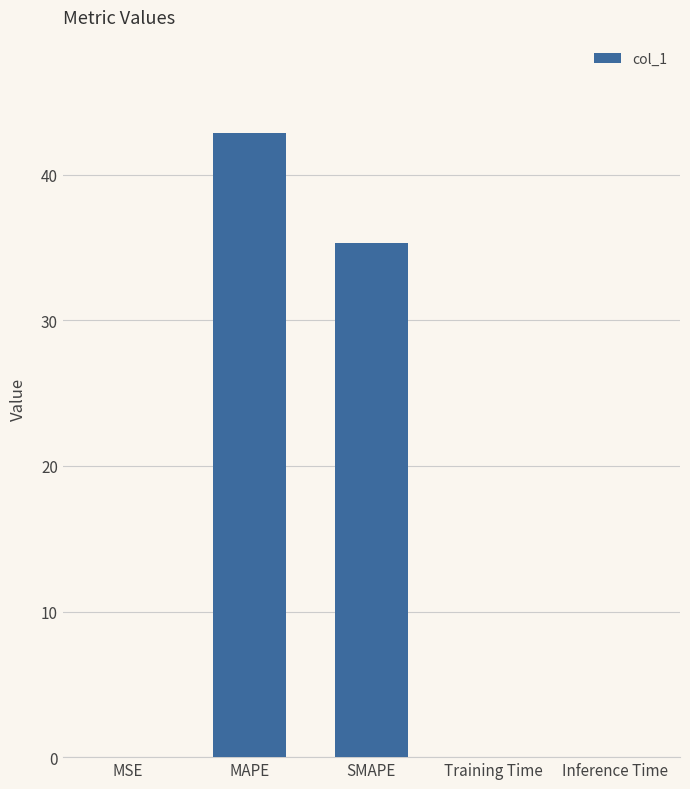

What is the sum of the values at MAPE and MSE?

42.9